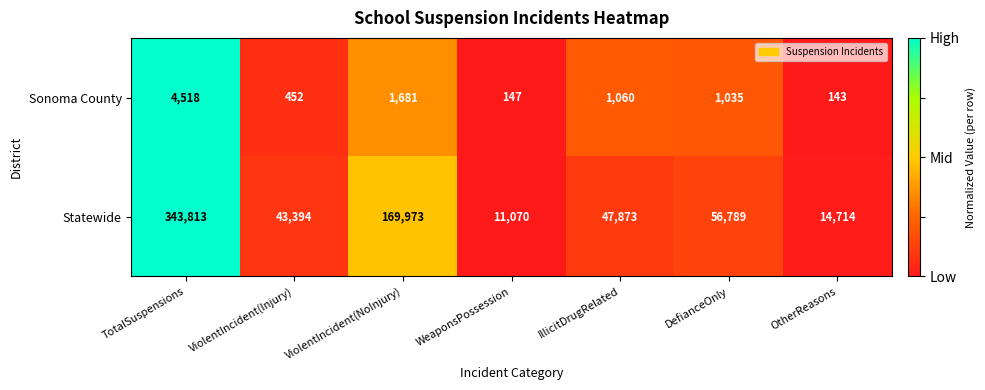

Which category has the lowest value across all series?

OtherReasons